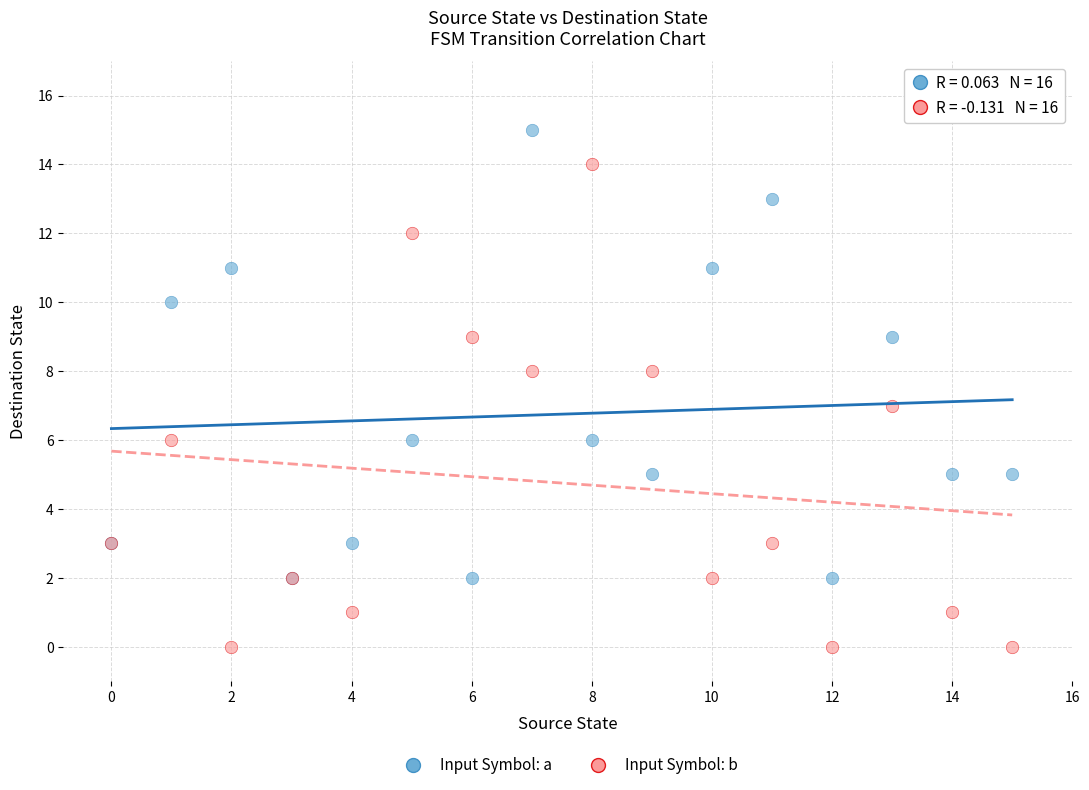

What are all the series names shown in the legend?

Input Symbol: a, Input Symbol: b